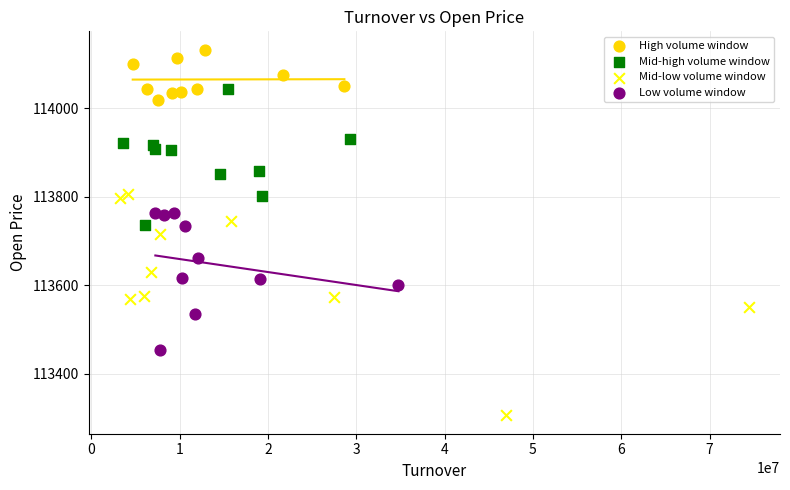

Which series contains the lowest Y value?

Mid-low volume window